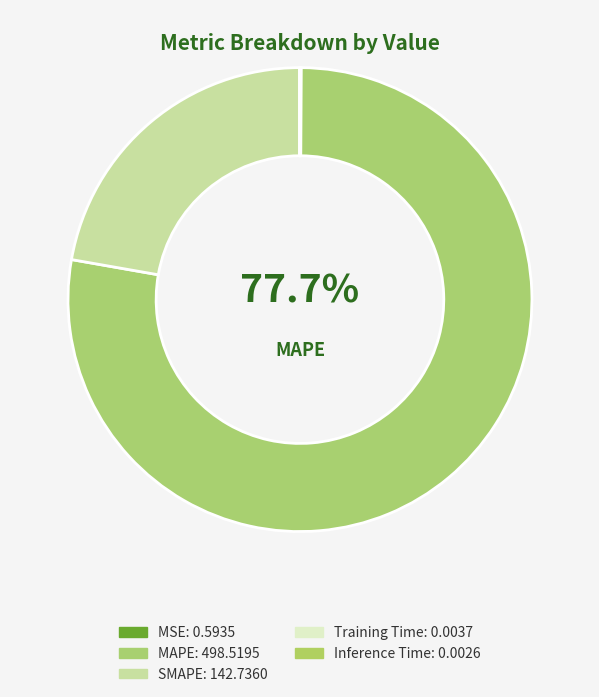

How many slices are in this pie chart?

5